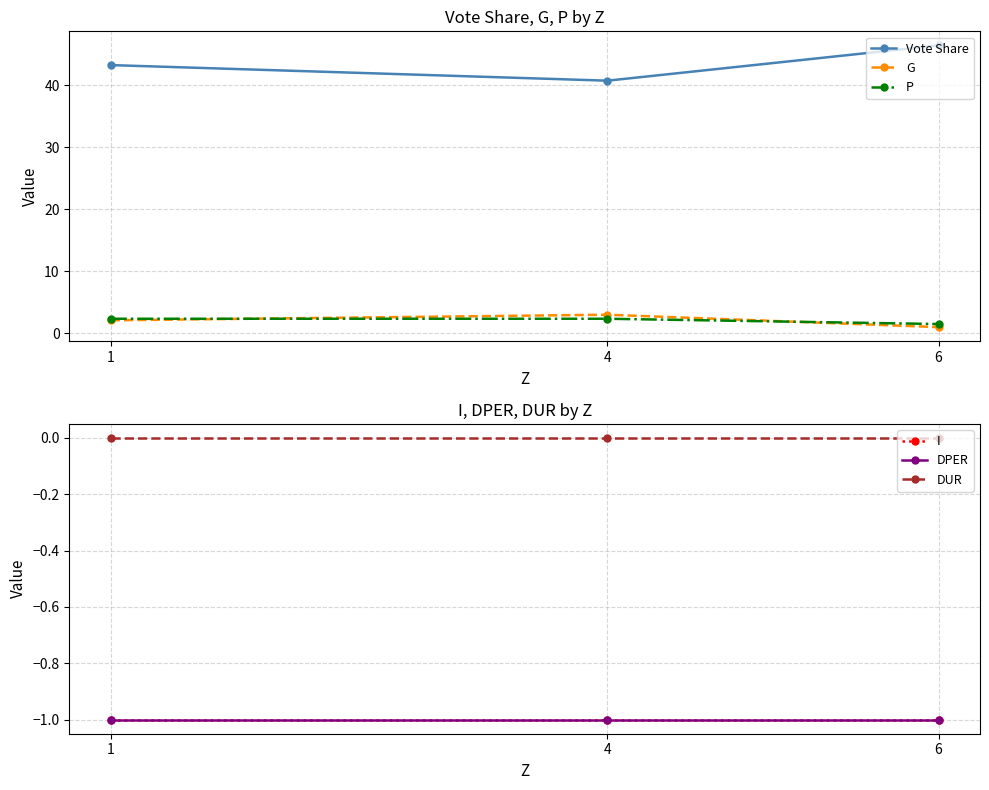

The value of Vote Share at 4 is 65.3. True or false?

False